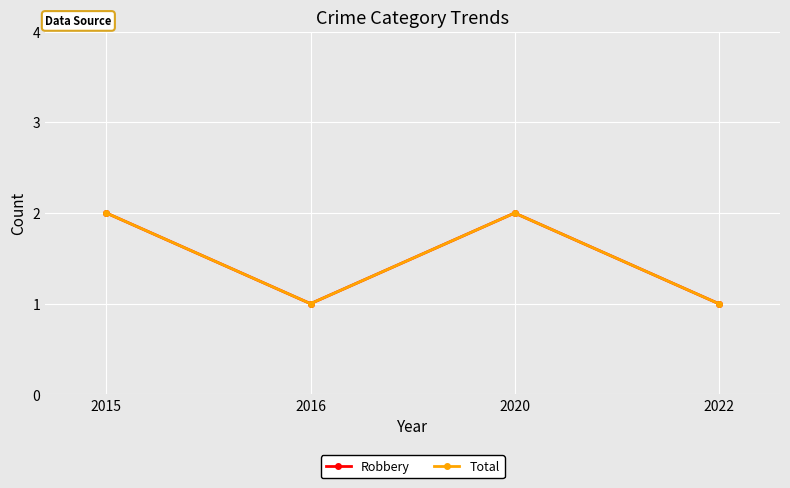

True or false: Total and Robbery cross at least once.

False